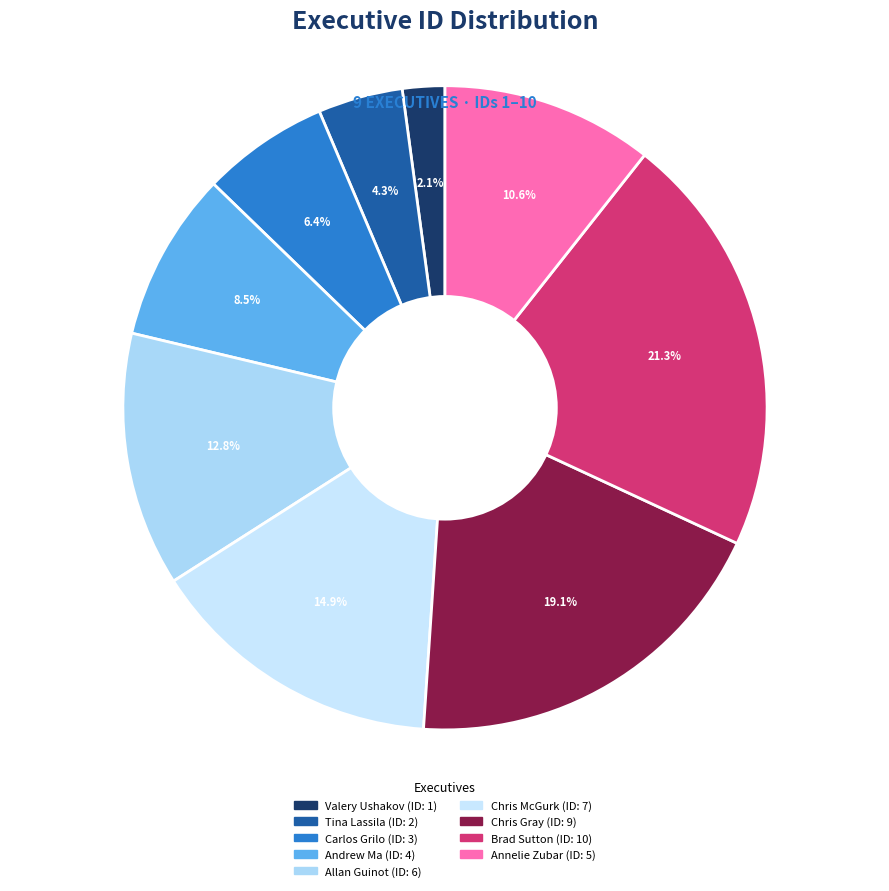

What is the largest slice in the pie chart?

Brad Sutton